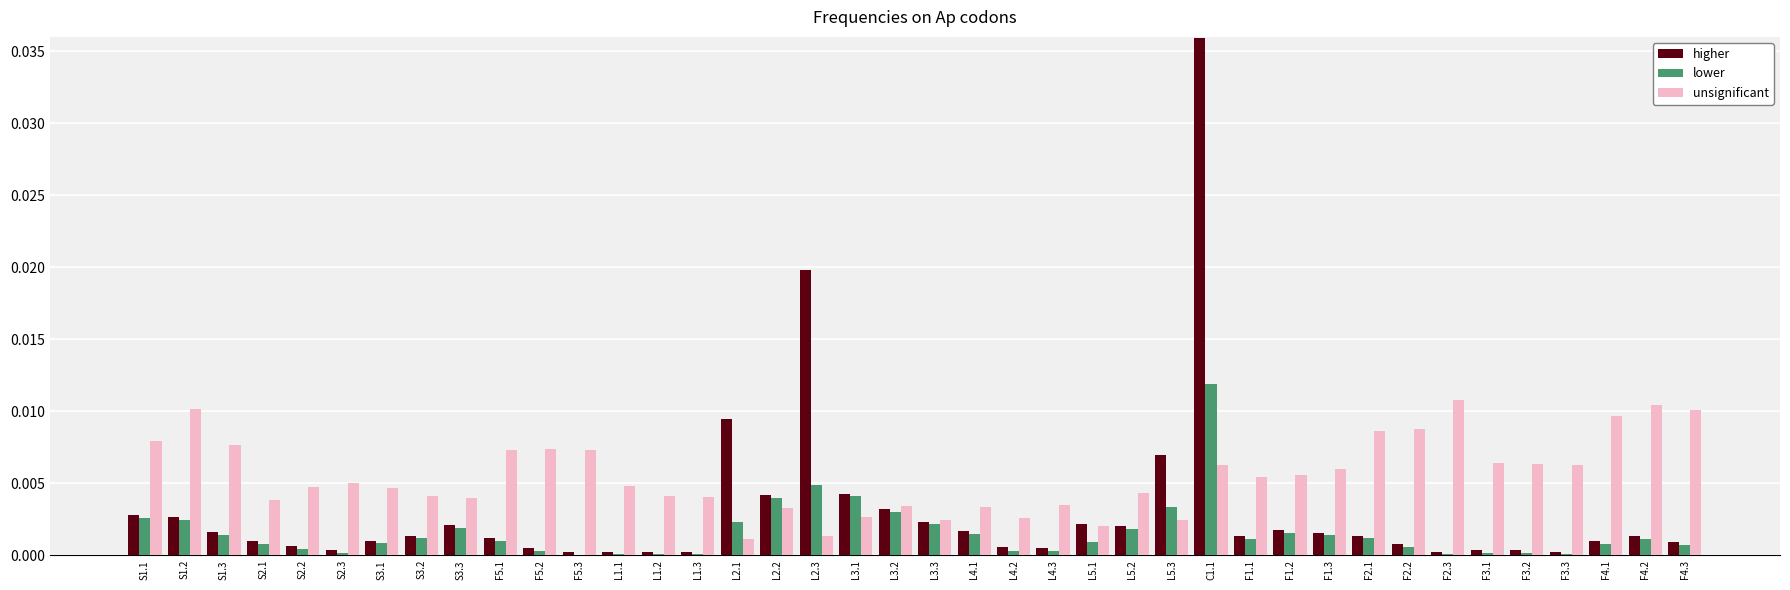

Is the value of higher at F3.1 greater than the value of unsignificant at S1.1?

No